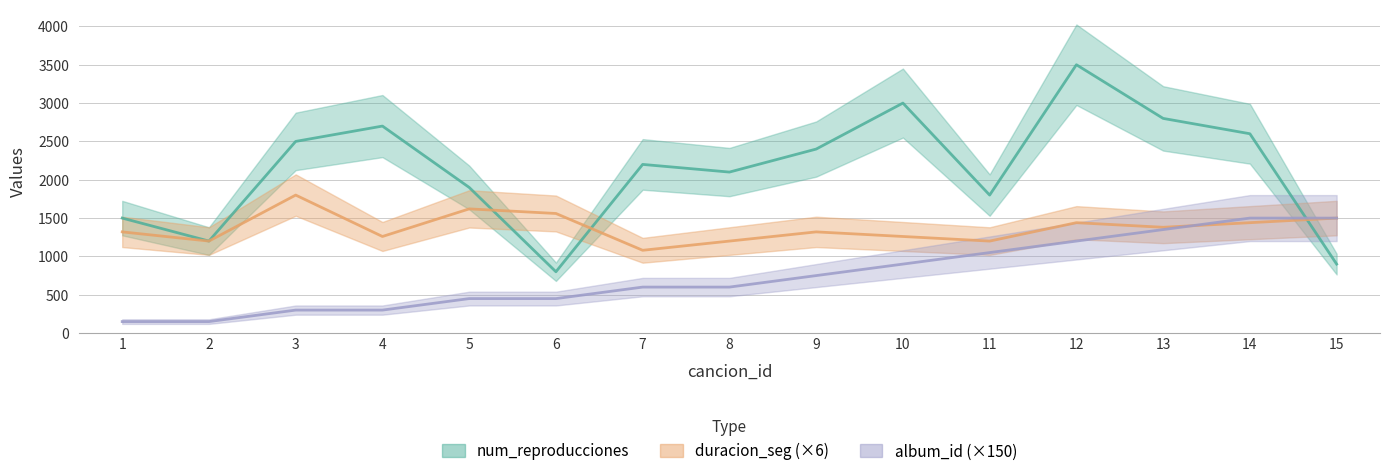

List the labels in order of duracion_seg value, smallest first.

7, 2, 8, 11, 4, 10, 1, 9, 13, 12, 14, 15, 6, 5, 3